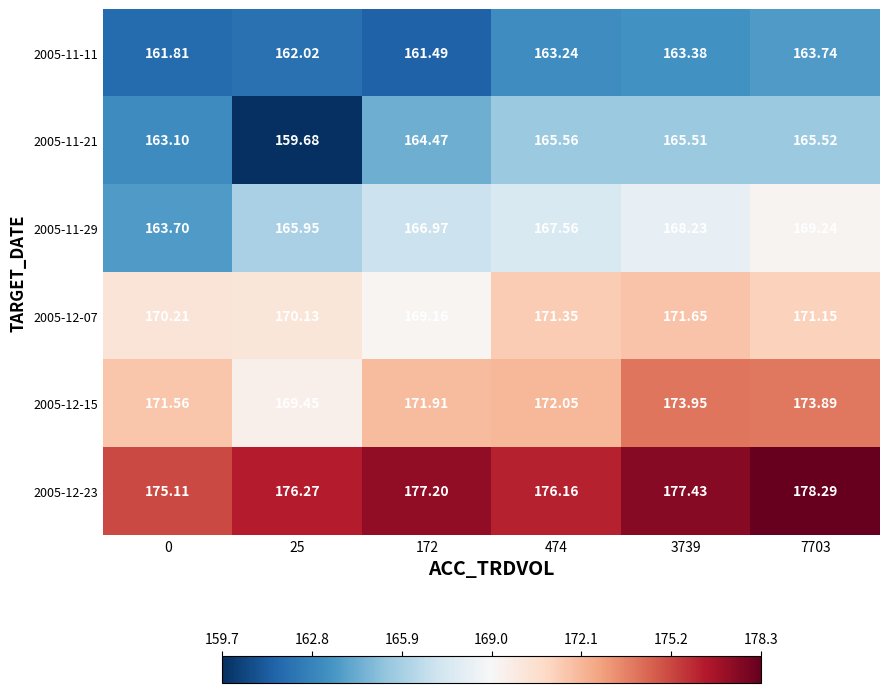

Is the value of 2005-11-11 at 25 greater than the value of 2005-12-23 at 7703?

No